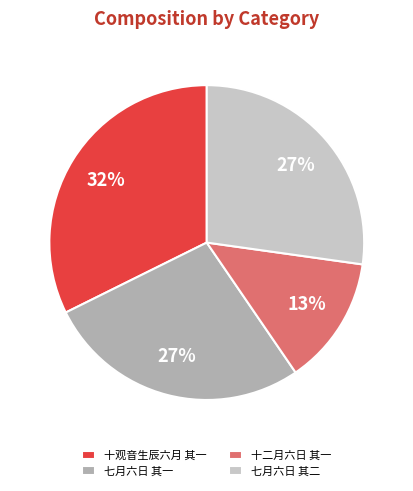

Do 七月六日 其二 and 十观音生辰六月 其一 together represent more than half of the pie?

Yes